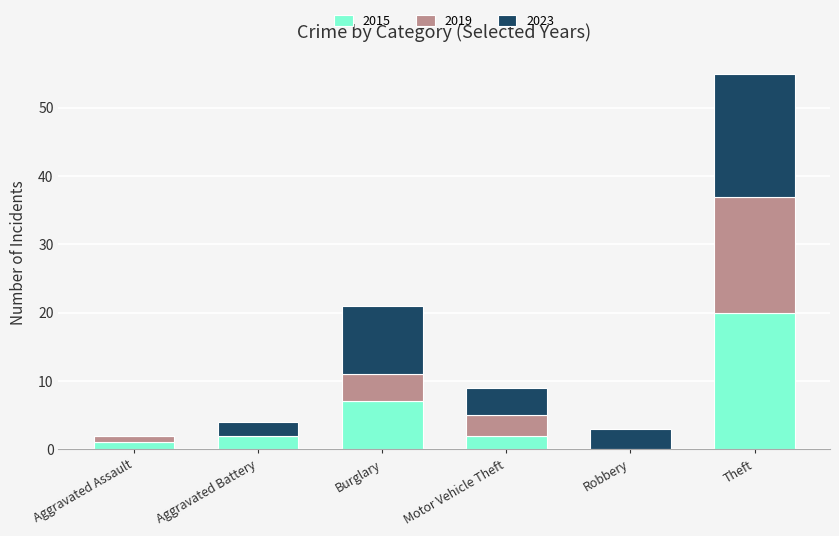

What is the maximum value for 2015?

20